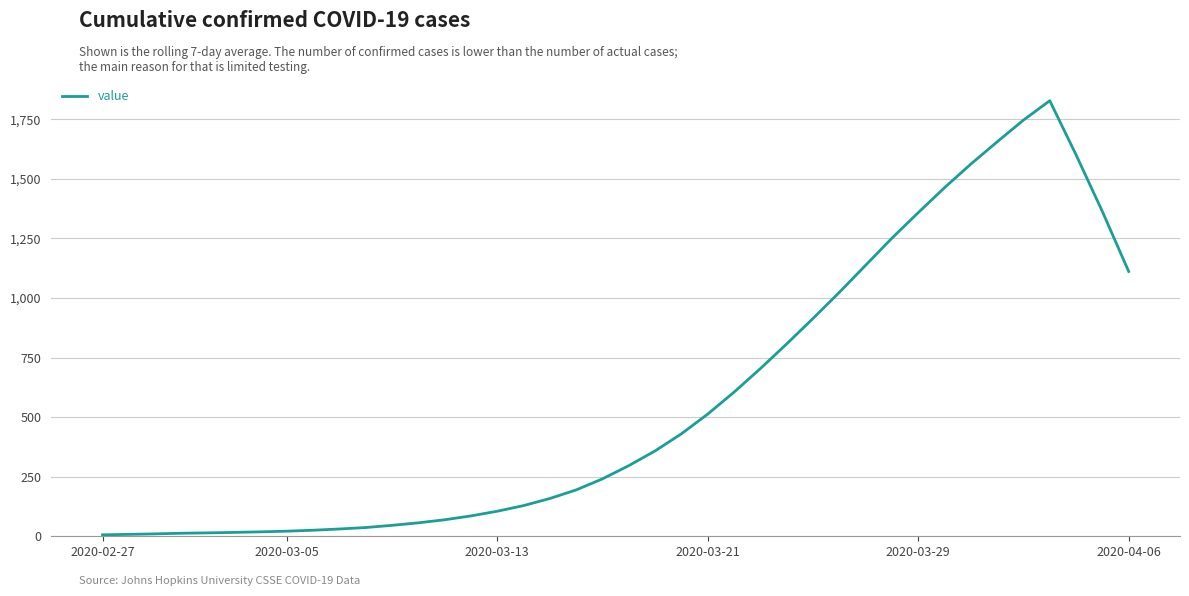

What is the smallest value displayed?

6.1